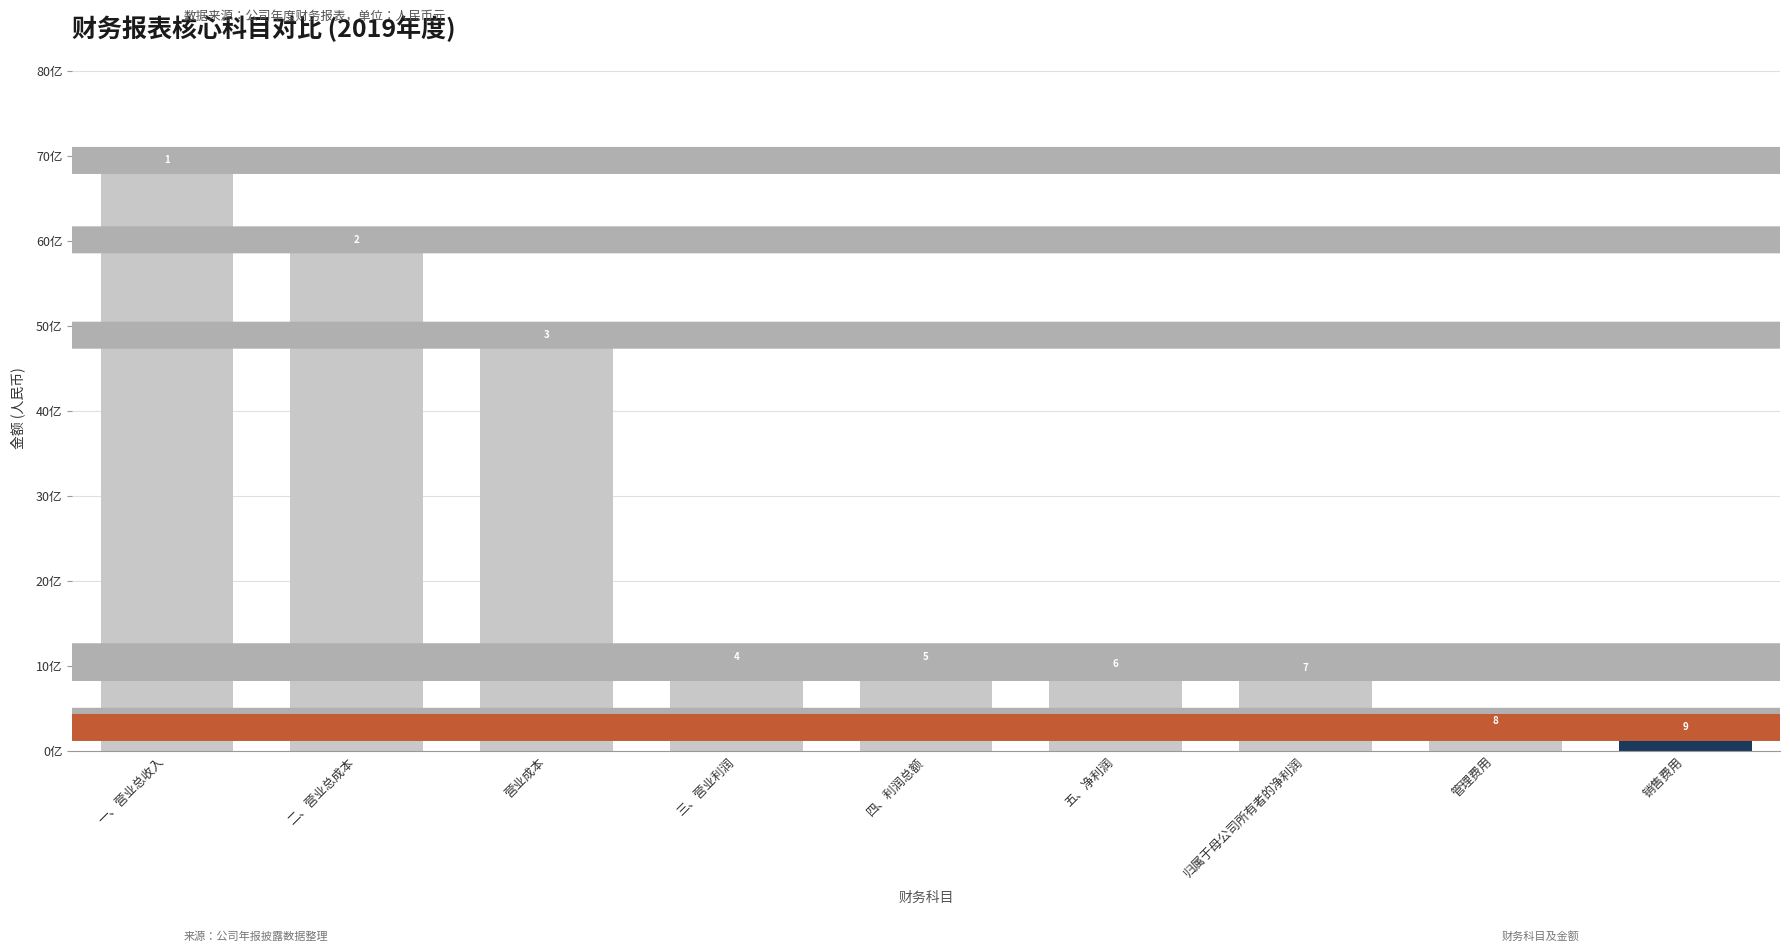

List the labels in order of value, largest first.

一、营业总收入, 二、营业总成本, 营业成本, 三、营业利润, 四、利润总额, 五、净利润, 归属于母公司所有者的净利润, 管理费用, 销售费用